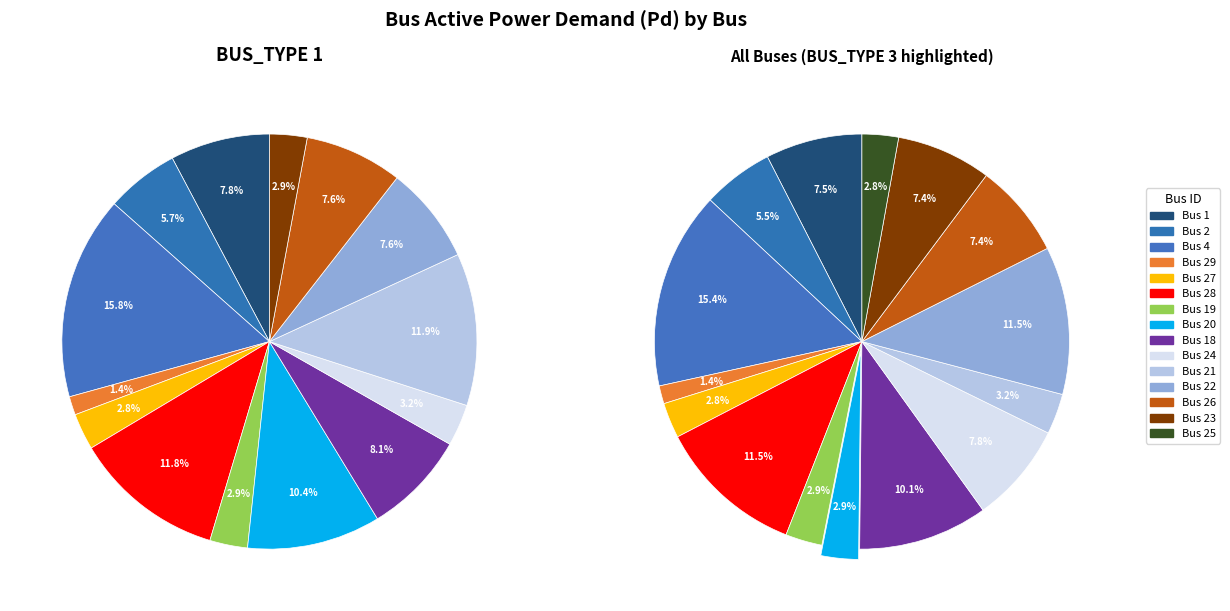

Which category has the biggest portion of the pie?

Bus 4